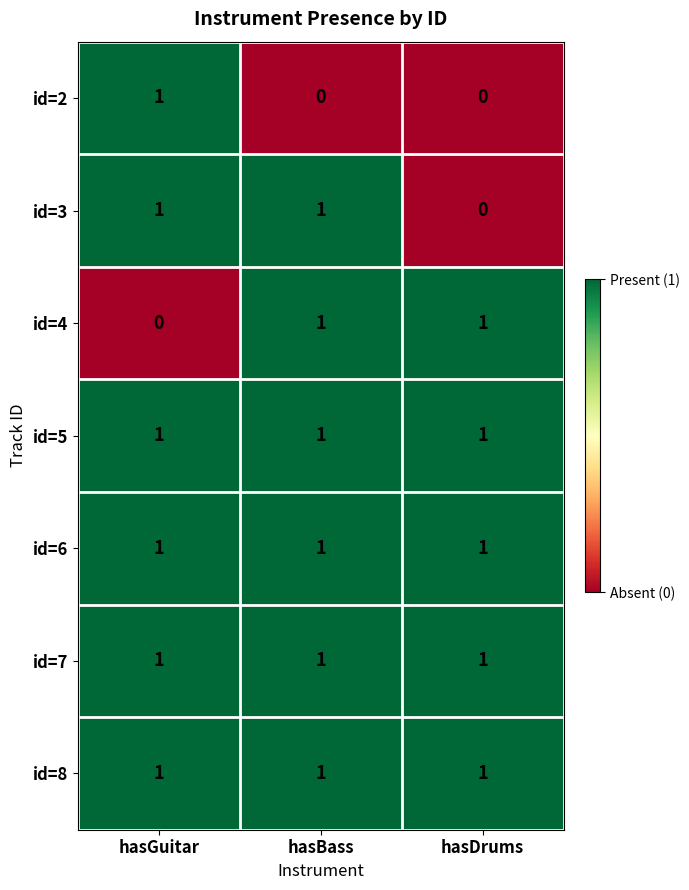

Where is id=4 nearest to the value 0?

hasGuitar